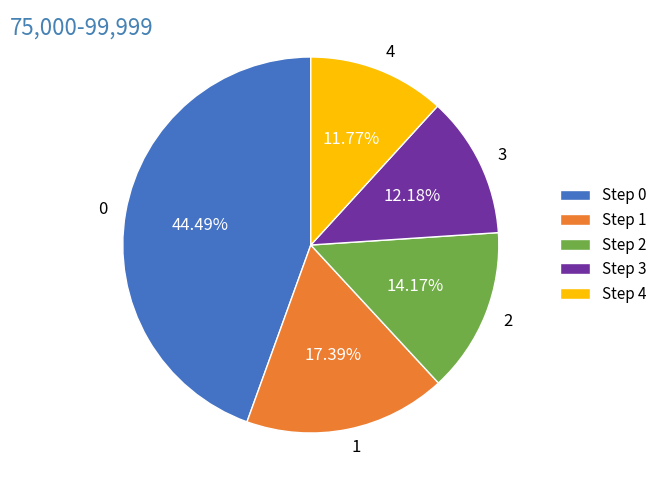

How many slices are in this pie chart?

5